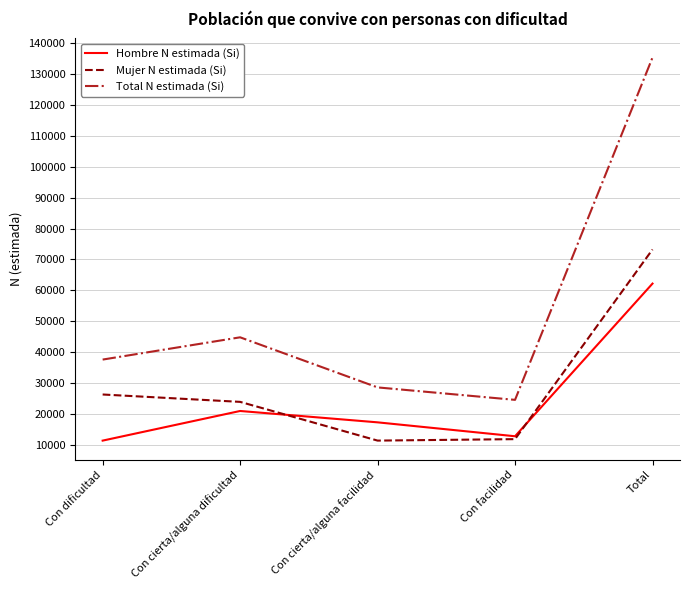

Is it true that Hombre N estimada (Si) equals 4192 at Con cierta/alguna dificultad?

False